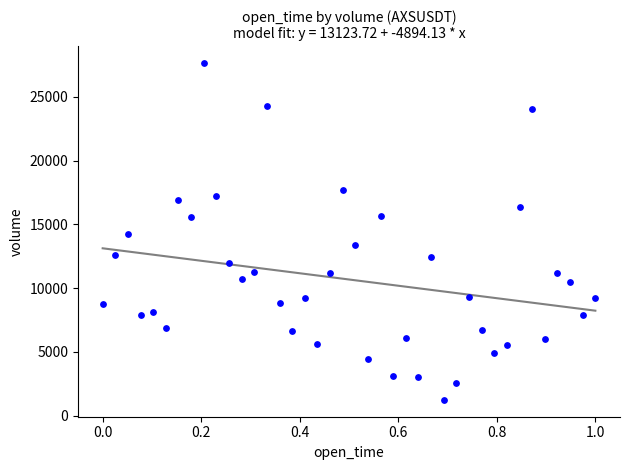

What is the range of Y values (max minus min)?

26418